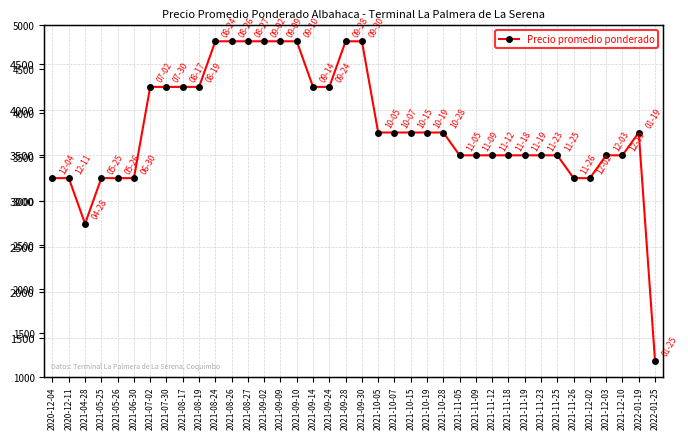

True or false: the data shows 1277 at 2021-10-28.

False